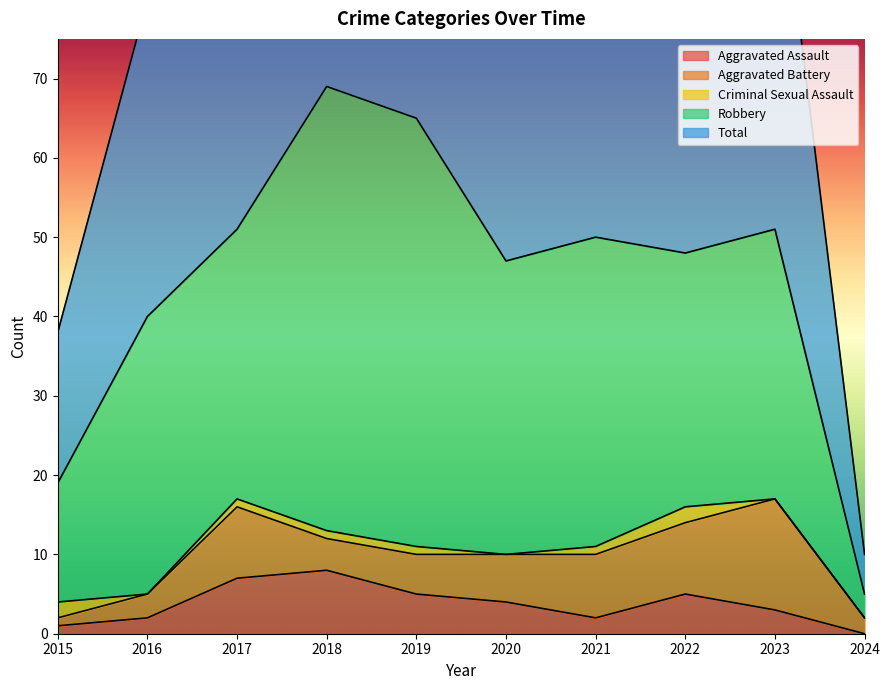

Which category has the highest value in the Criminal Sexual Assault series?

2015